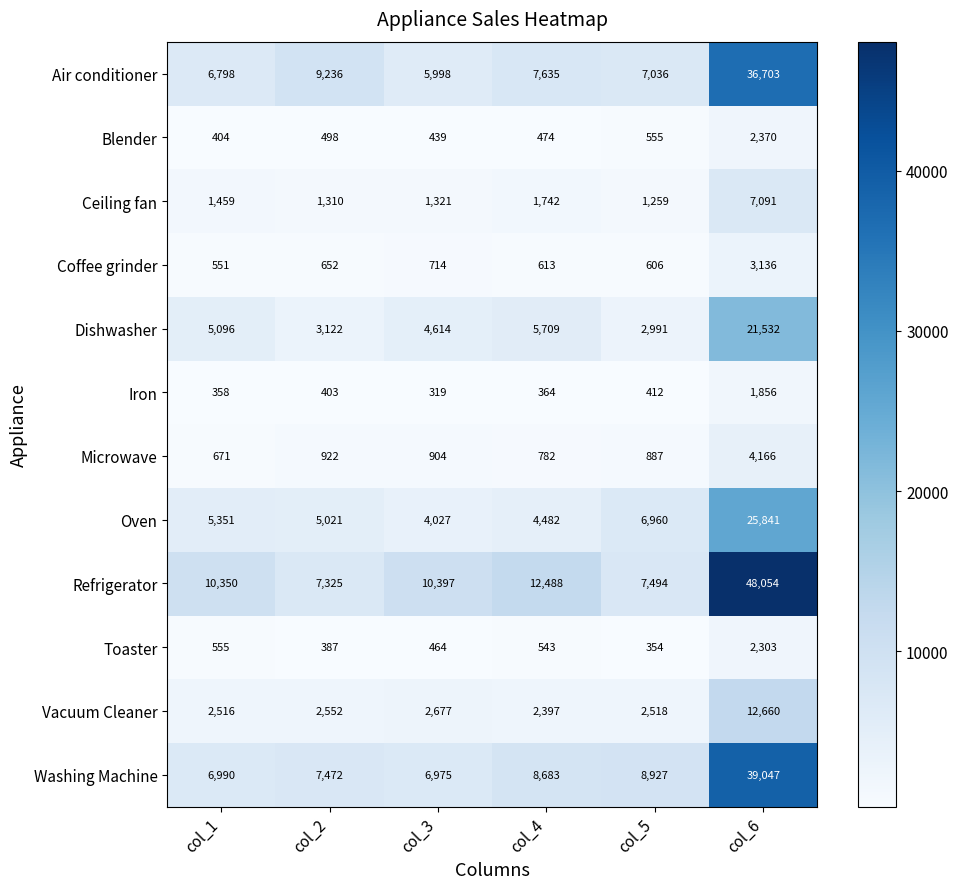

What is the maximum value shown in the chart?

48054